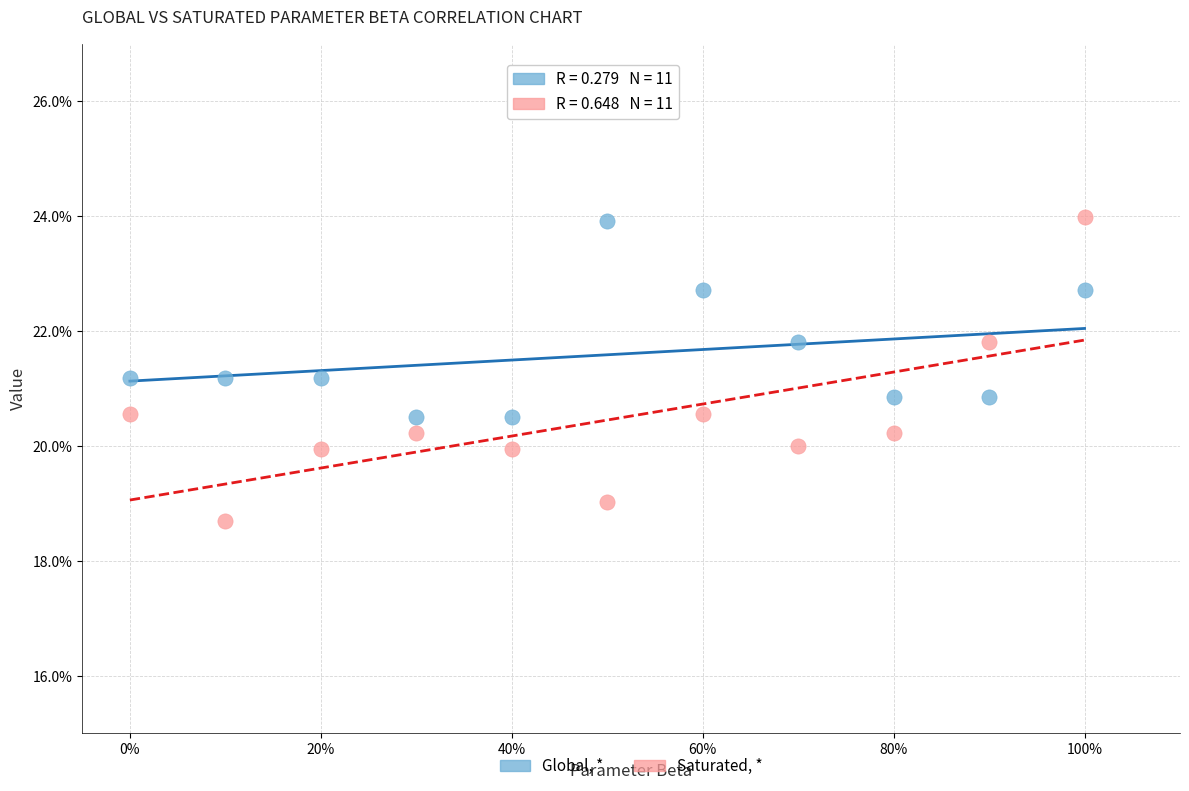

What are all the series names shown in the legend?

Global, *, Saturated, *